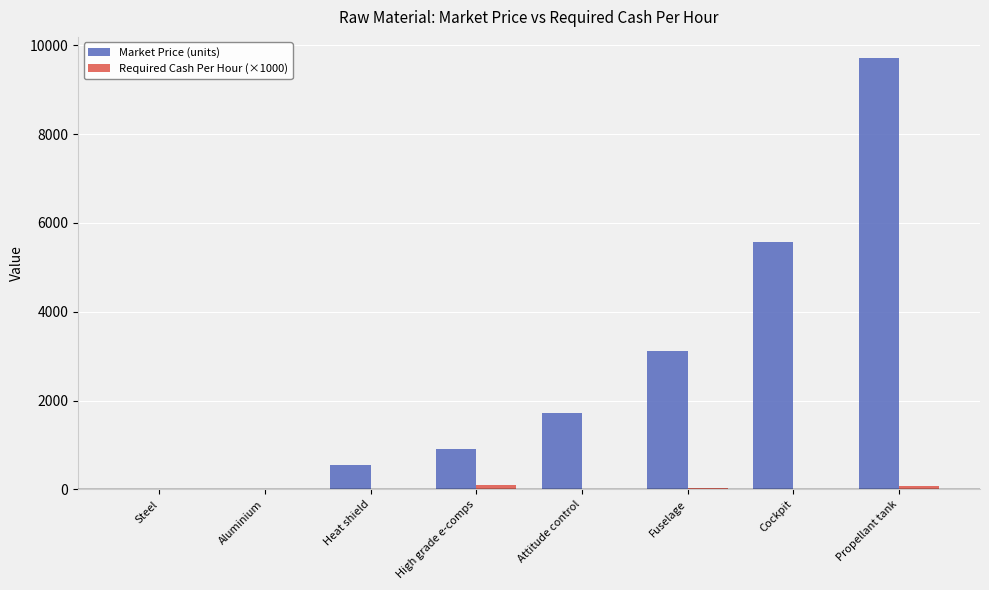

What is the highest value of the Market Price (units) series?

9702.0